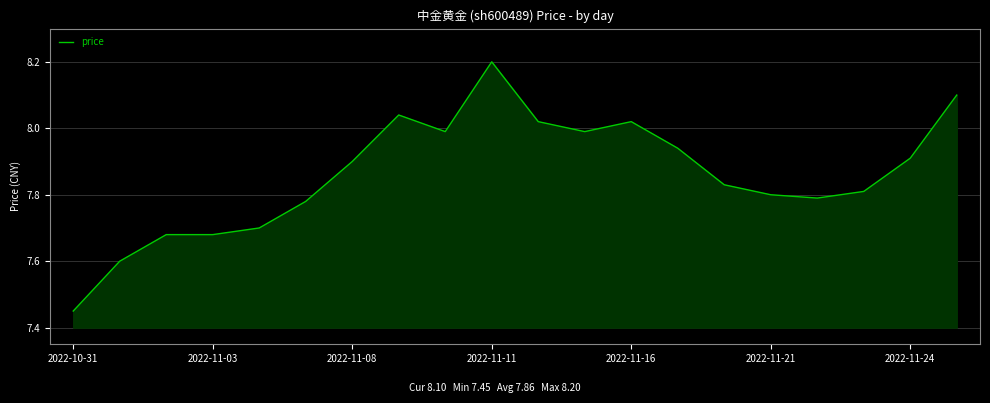

What is the maximum value shown in the chart?

8.2